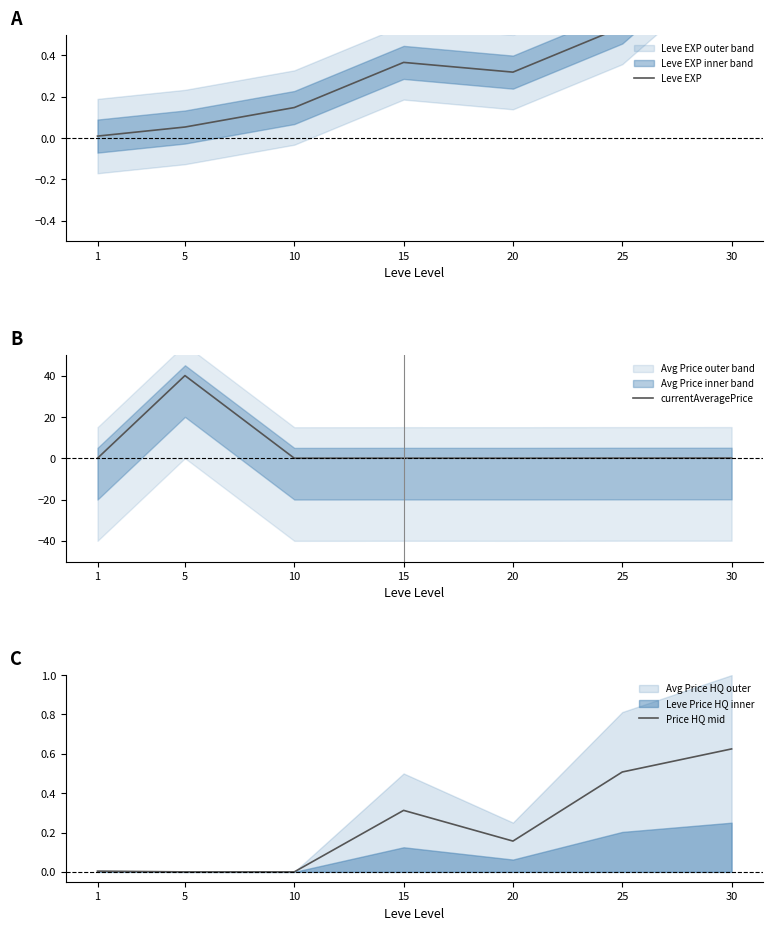

What is the difference between the Price HQ mid values at 30 and 1?

0.6